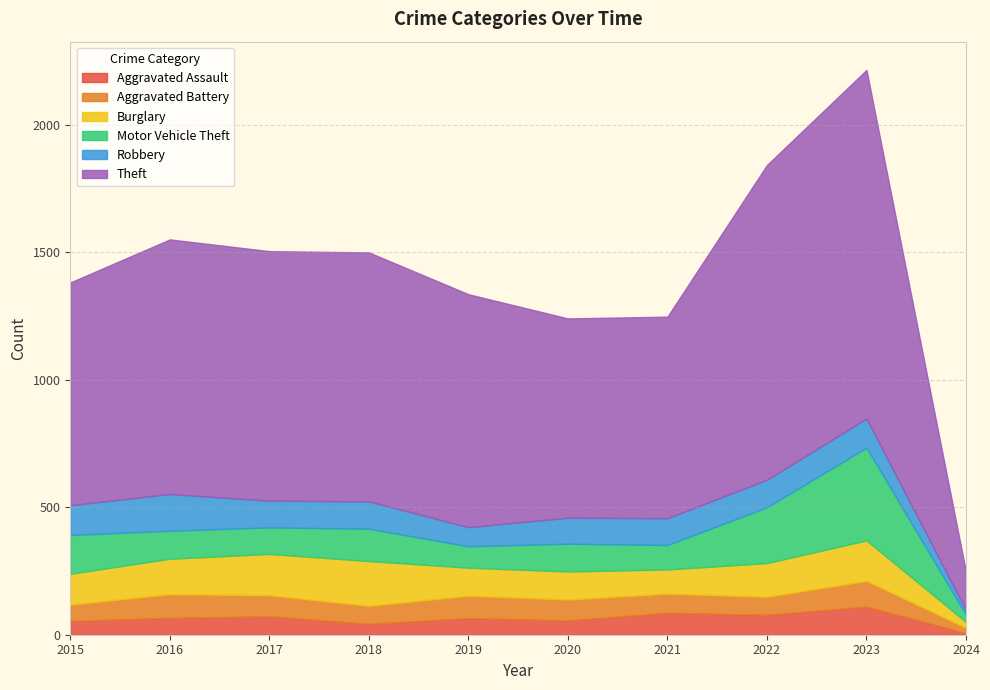

Which series ends up on top after the final intersection of Motor Vehicle Theft and Aggravated Battery?

Motor Vehicle Theft